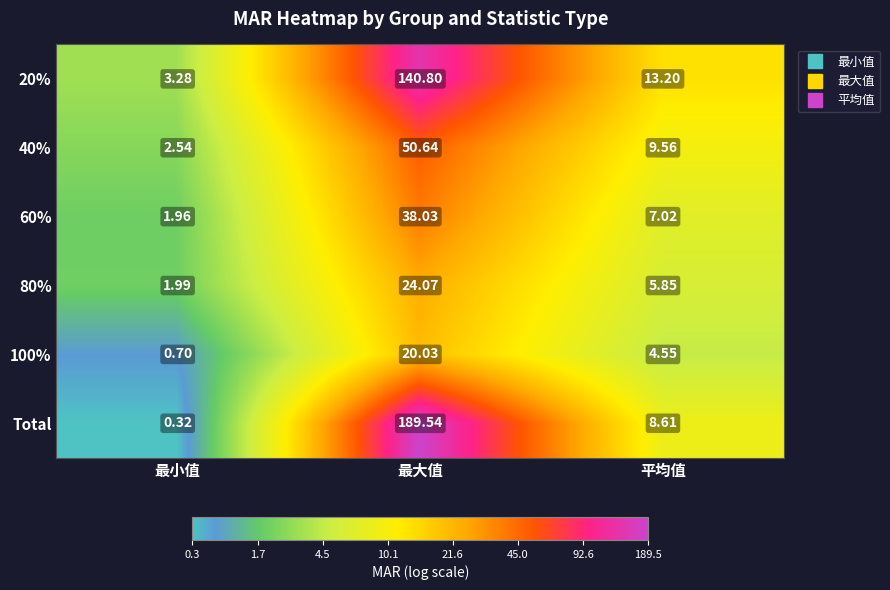

At which label does 100% reach its minimum?

最小值